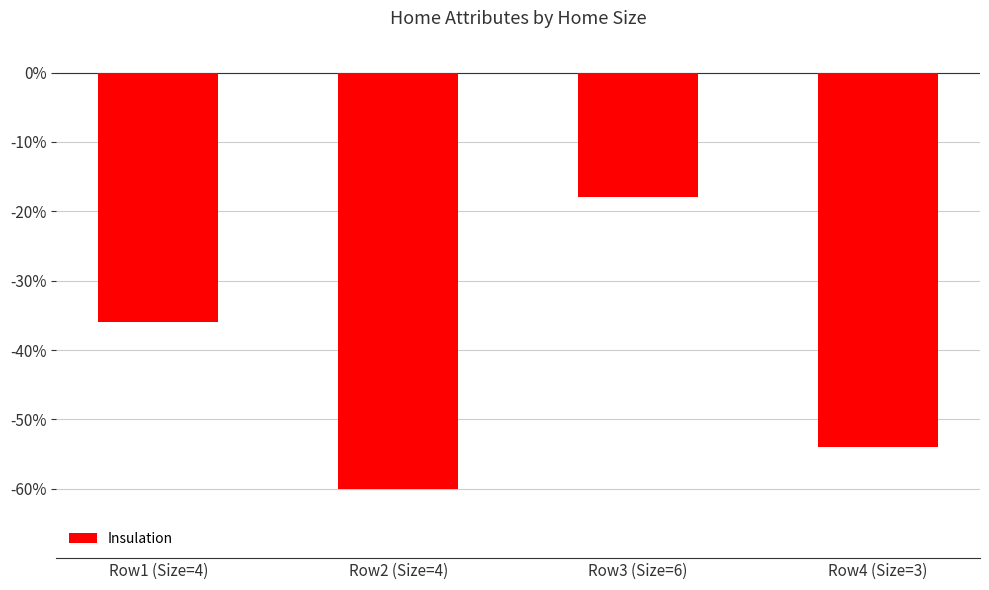

Is it true that the value at Row2 (Size=4) is -60?

True